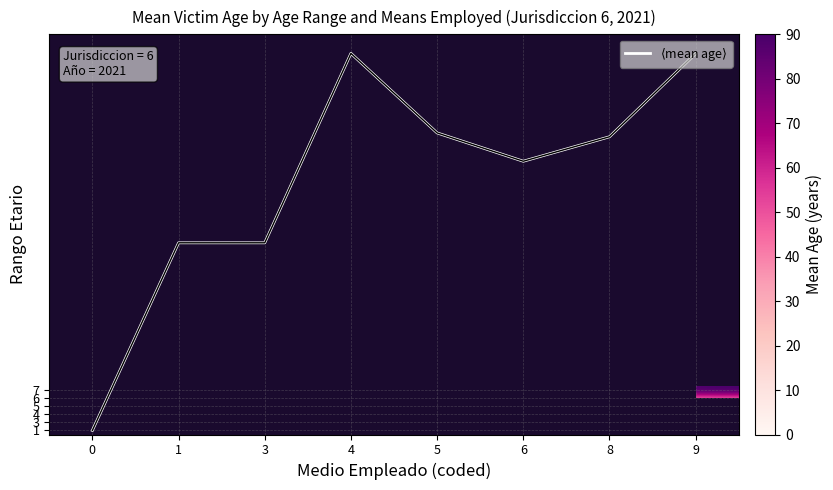

Which series has the widest spread of values?

$\langle$mean age$\rangle$